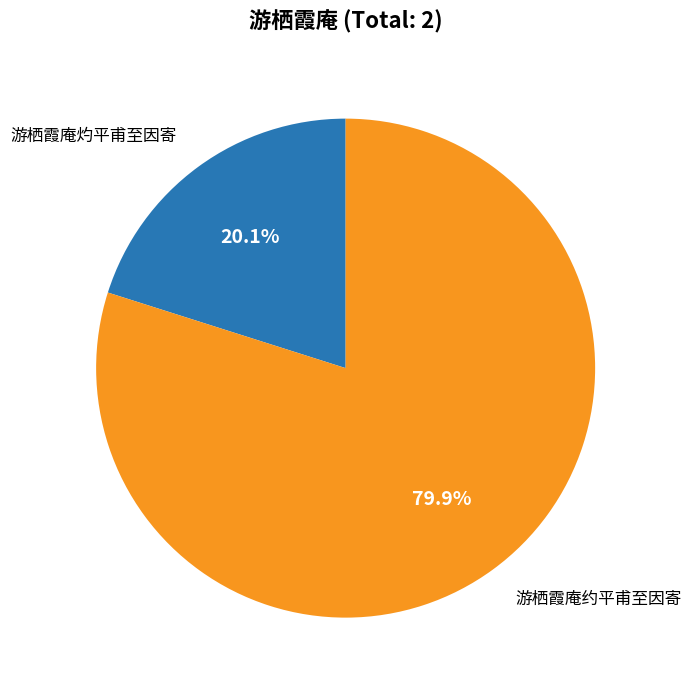

Is it true that 游栖霞庵约平甫至因寄 is 86% of the pie?

False